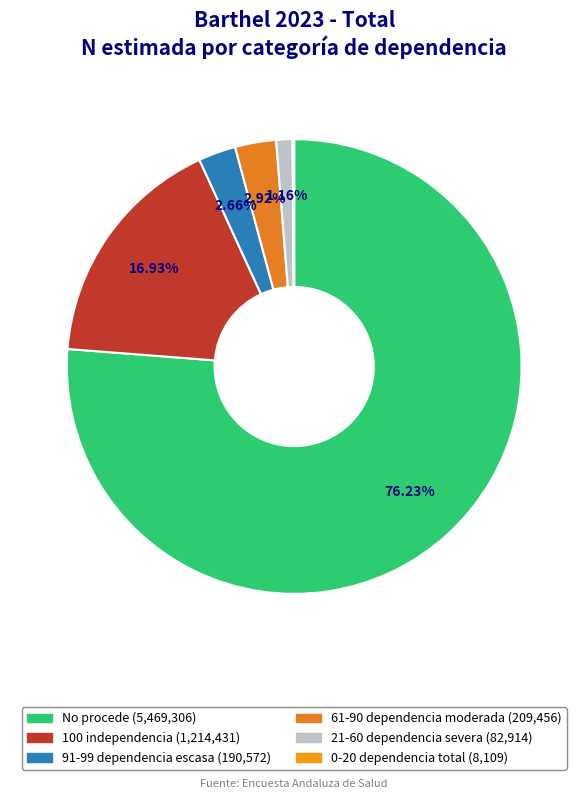

What is the smallest slice in the pie chart?

0-20 dependencia total